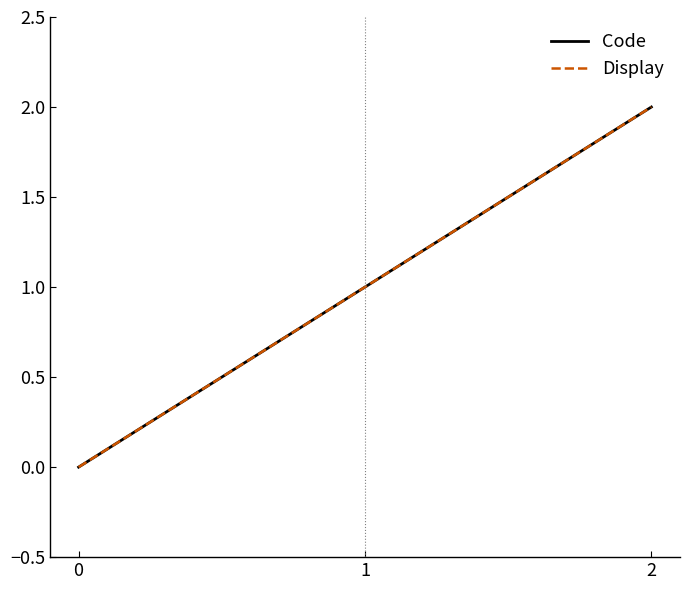

What is the difference between the Code values at 0 and 1?

1